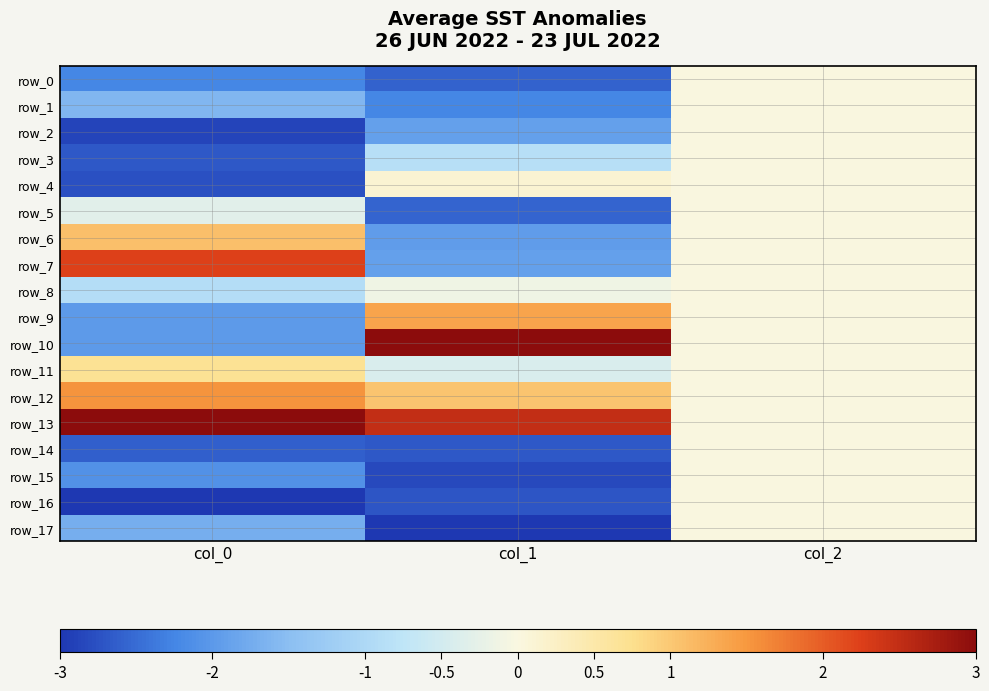

What is the approximate value of row_10 at col_0?

-2.0